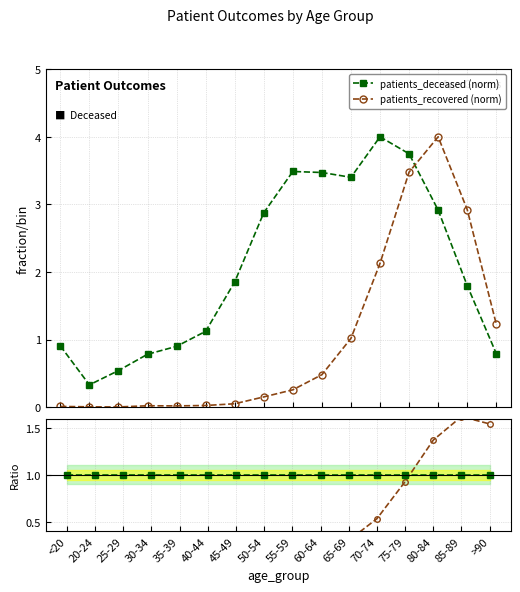

What is the label of the 9th point from the right?

50-54